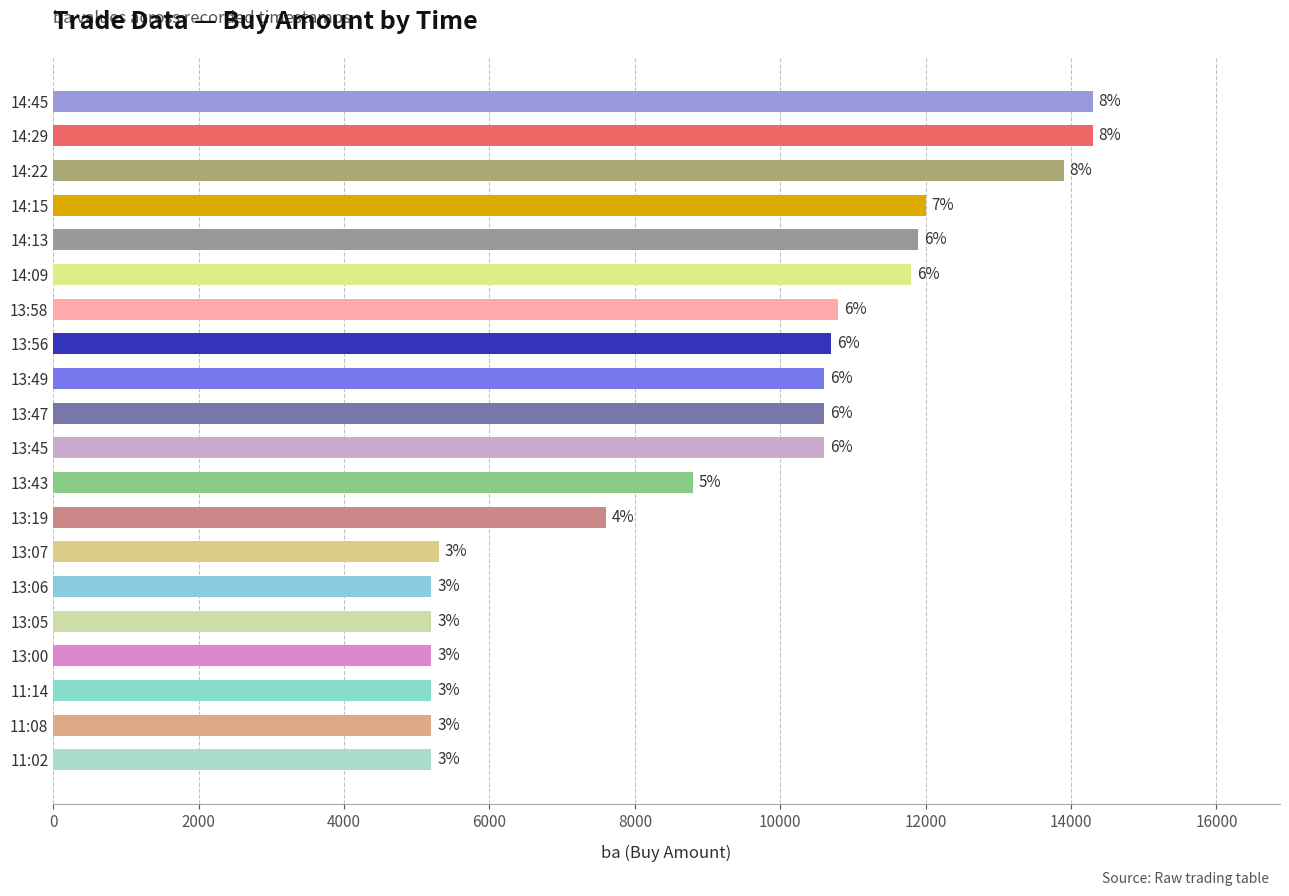

How many bars are there in total?

20